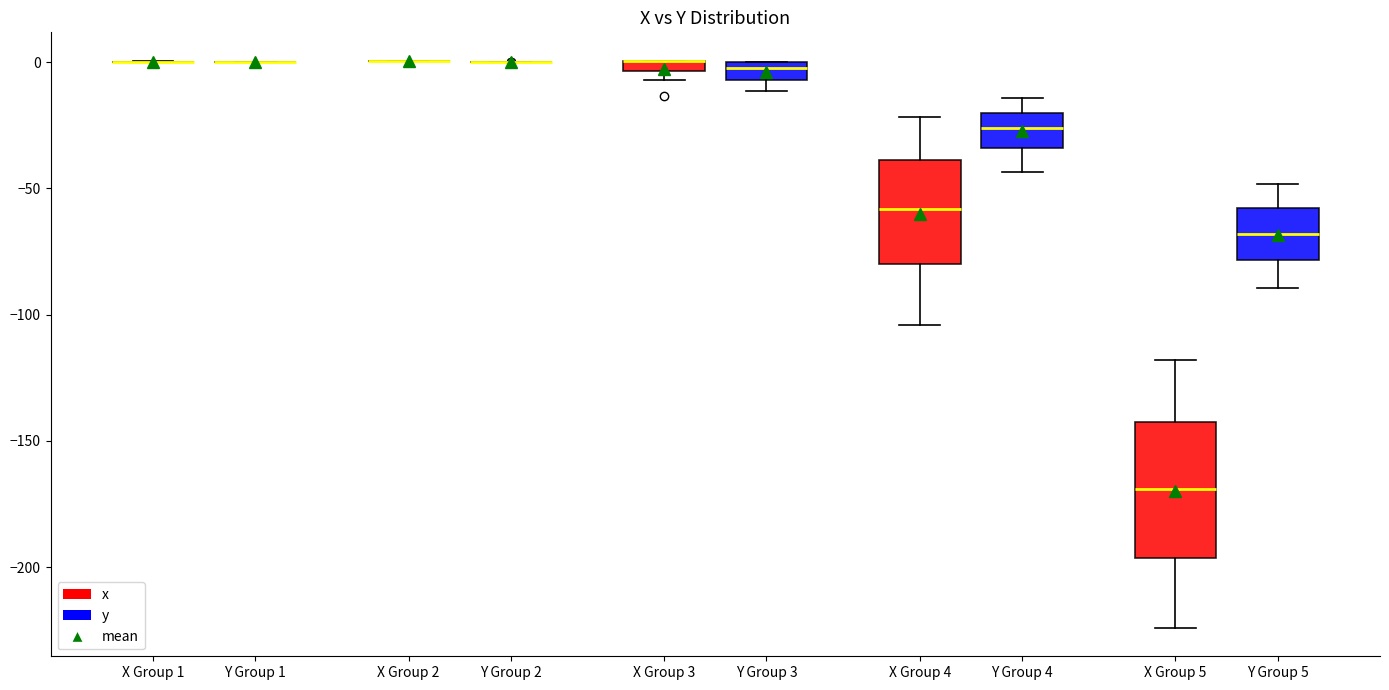

Which box is the tallest, from its lower edge to its upper edge?

X Group 5